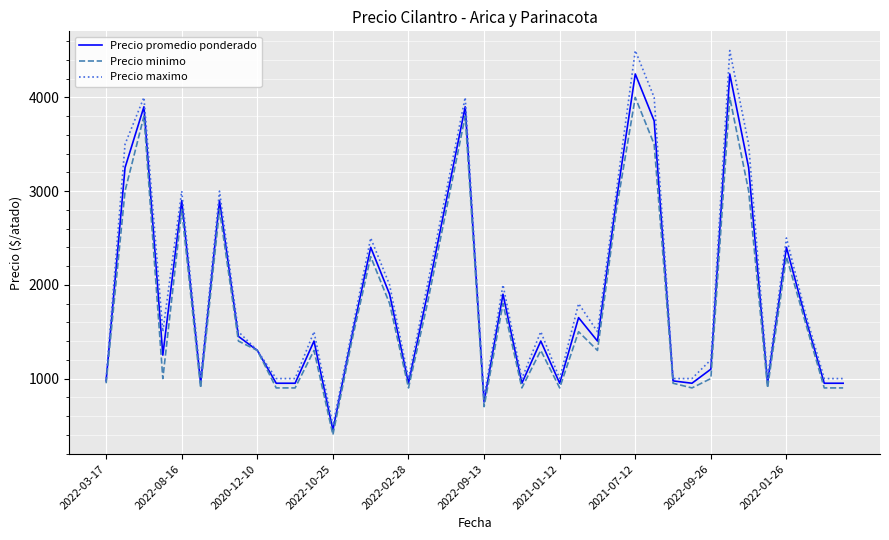

Which series has the widest spread of values?

Precio maximo